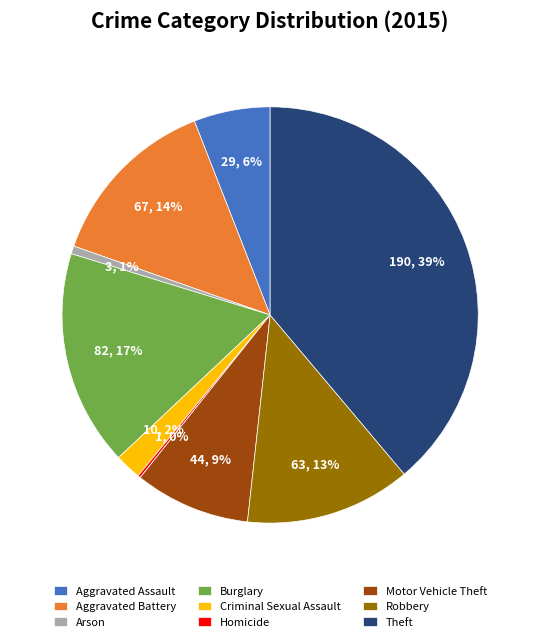

Is there a majority slice in this chart?

No